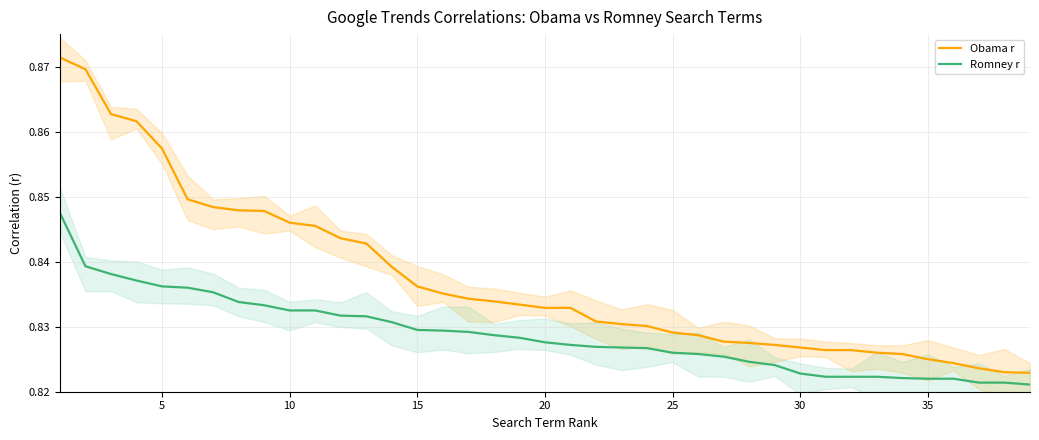

What are all the series names shown in the legend?

Obama r, Romney r